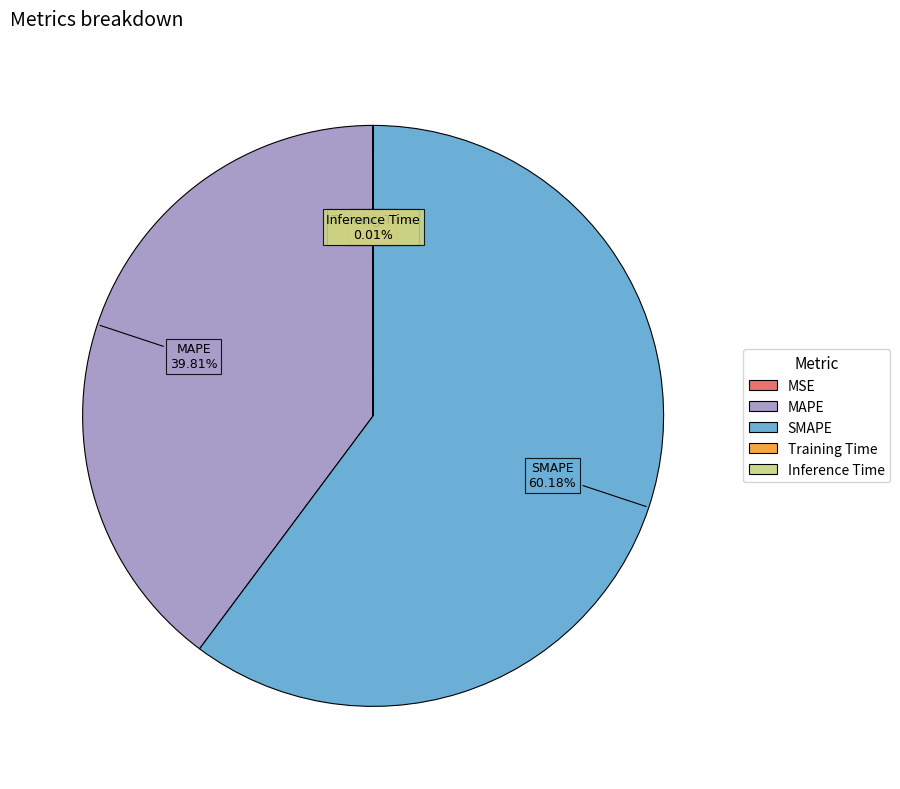

Does MAPE account for over 50% of the chart?

No